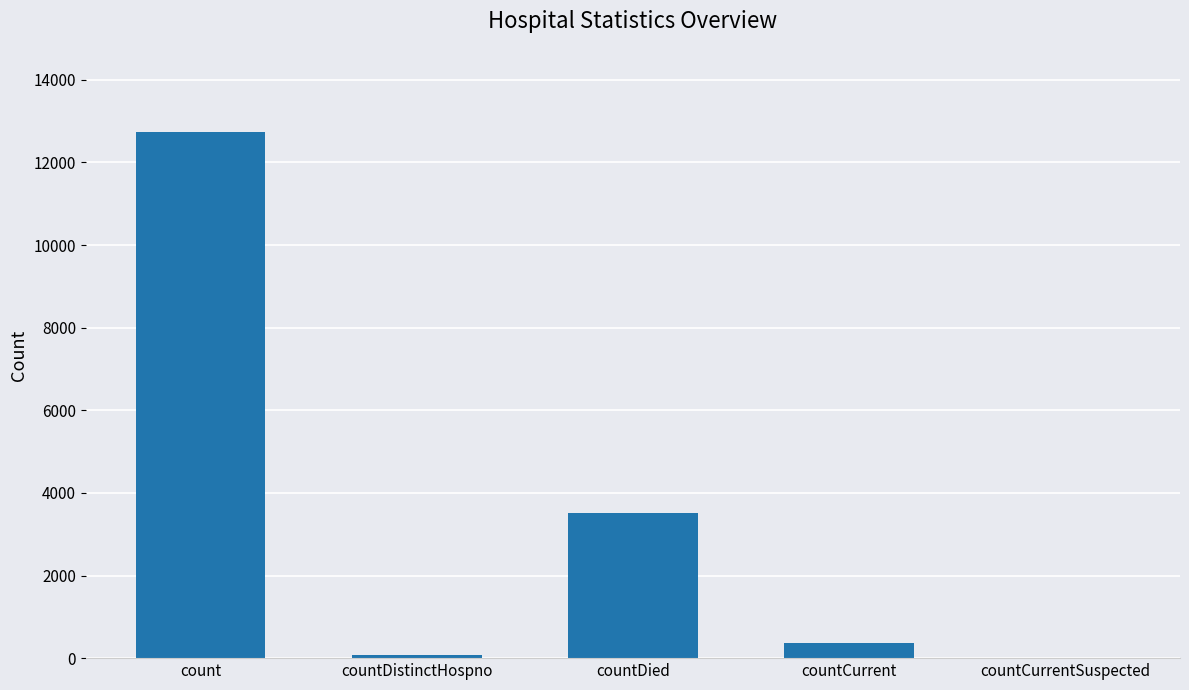

Where does the data first go above 367?

count